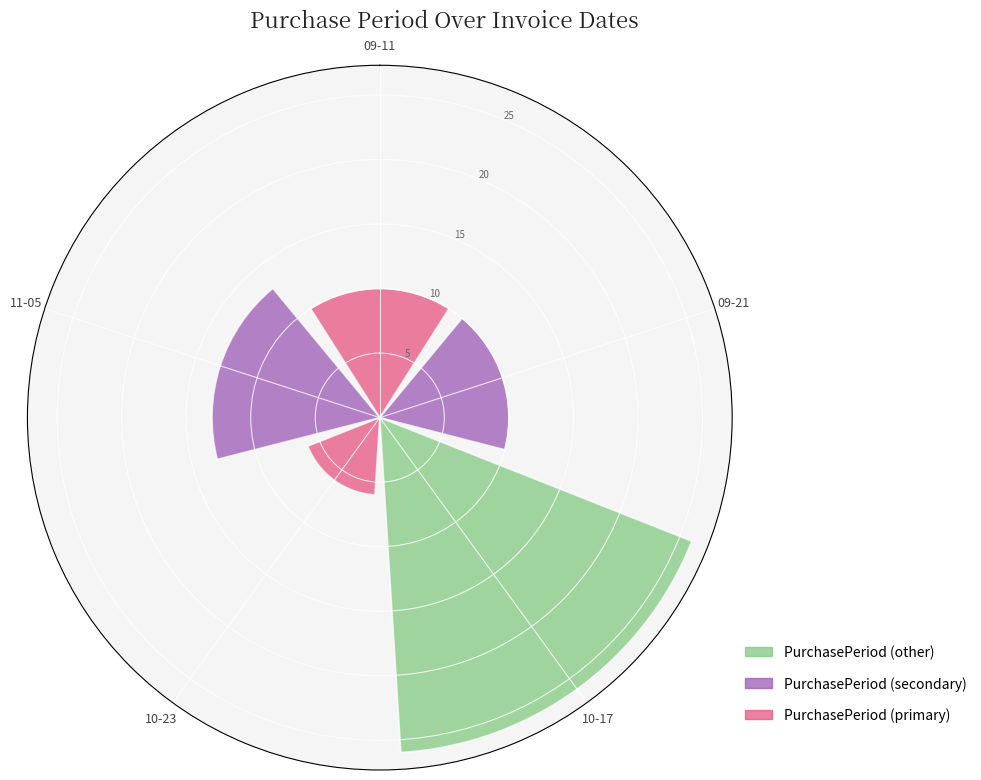

At which category does the chart reach its minimum across all series?

10-23